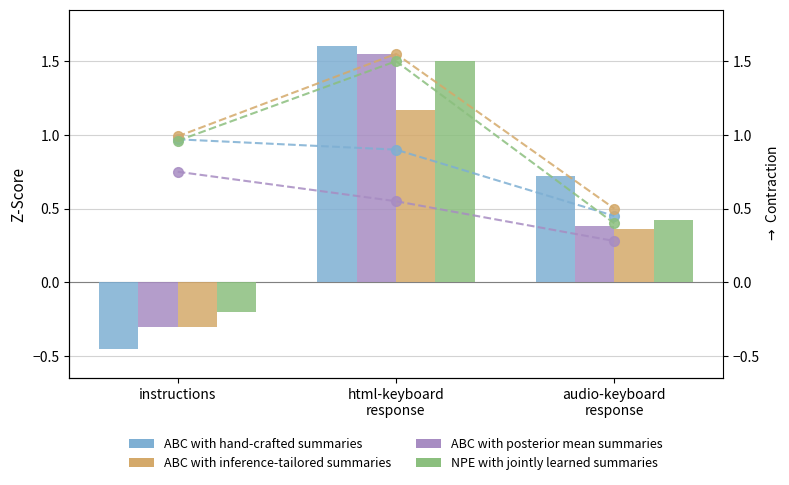

What is the difference between the ABC with hand-crafted summaries values at instructions and audio-keyboard
response?

0.5